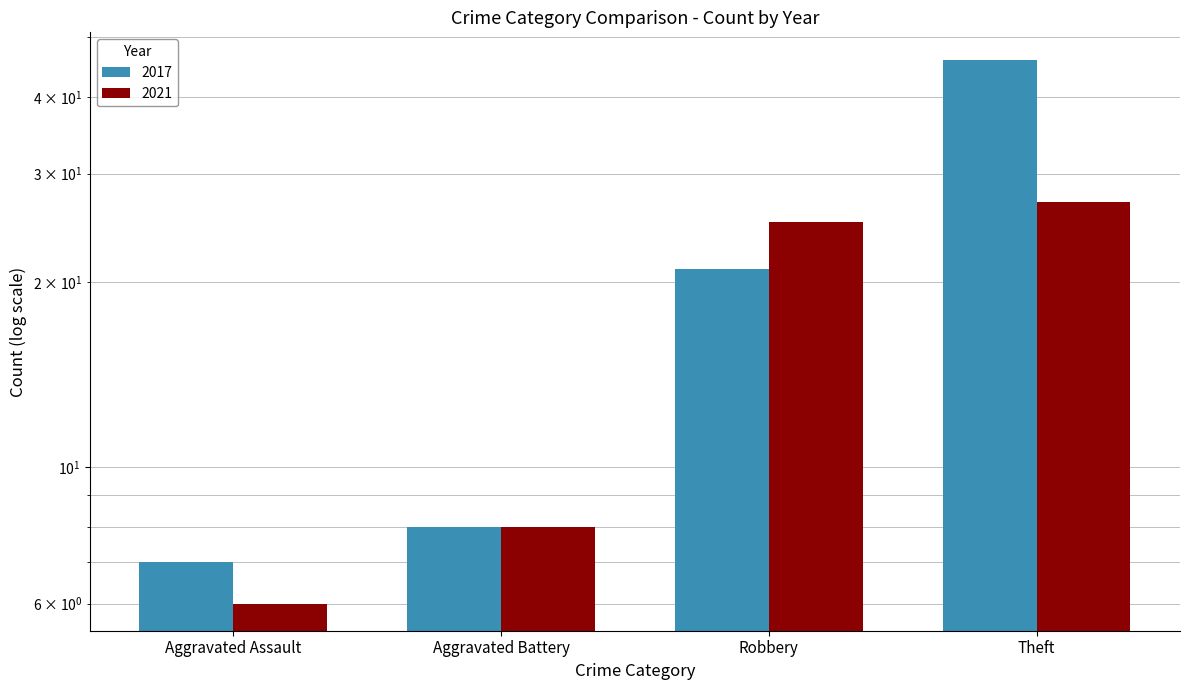

Which series has the largest total across all categories?

2017